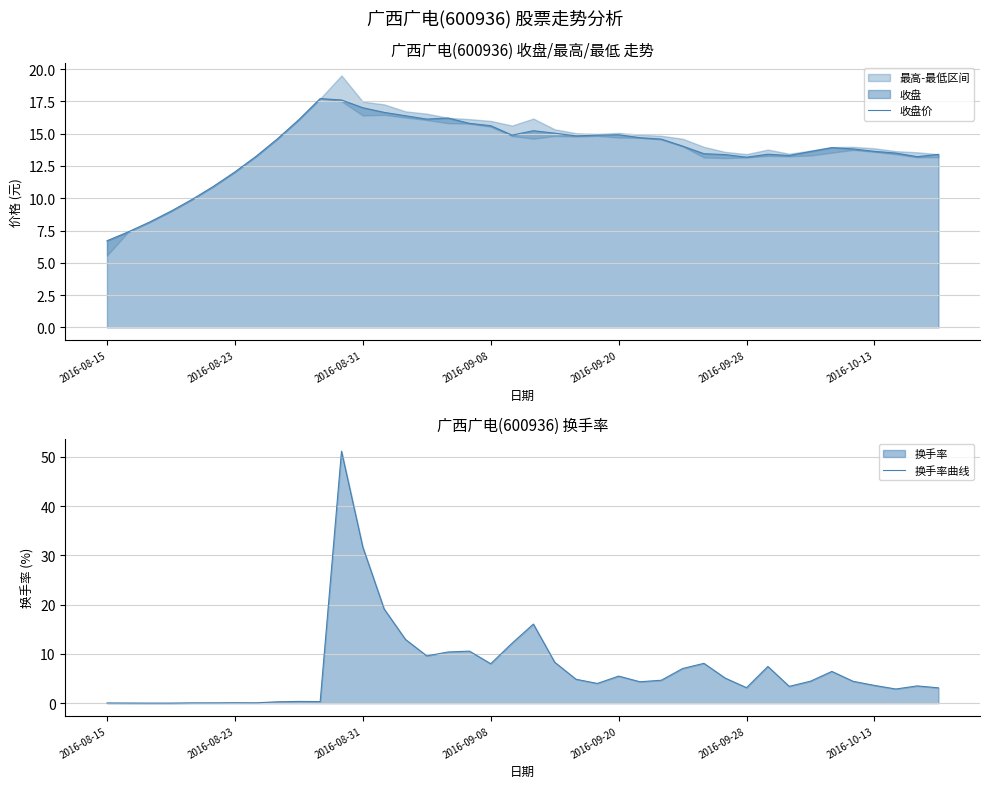

List the series in order of their overall mean, lowest first.

换手率曲线, 收盘价